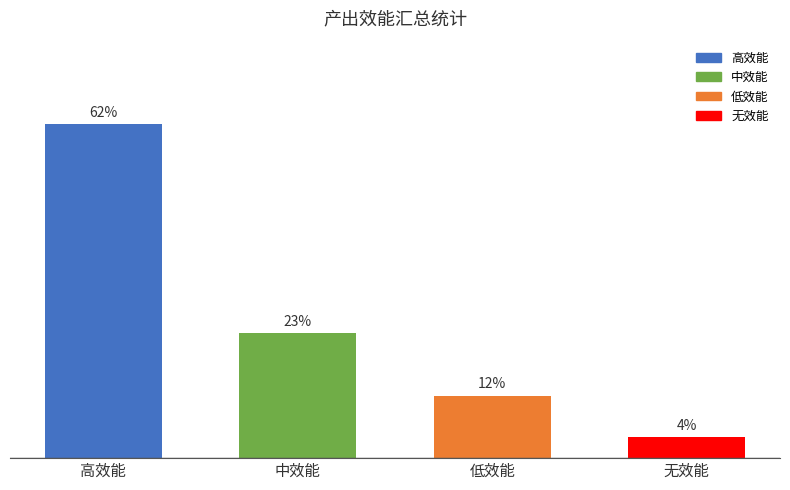

What is the difference between the maximum and minimum values?

0.6